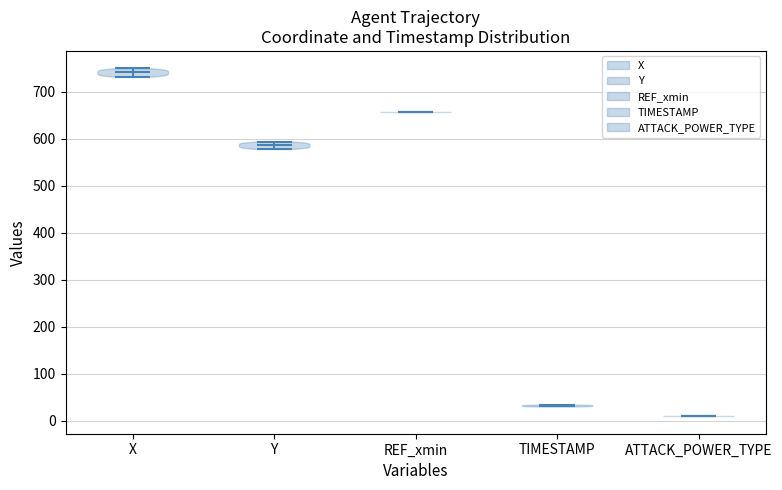

Reading left to right, read every violin against the y-axis: where its median line is, and the lowest and highest points it reaches. The values are not printed on the chart, so give them approximately, as read against the axis.

X: median line 740, lowest point 730, highest point 750
Y: median line 590, lowest point 580, highest point 590
REF_xmin: median line 660, lowest point 660, highest point 660
TIMESTAMP: median line 30, lowest point 30, highest point 30
ATTACK_POWER_TYPE: median line 10, lowest point 10, highest point 10